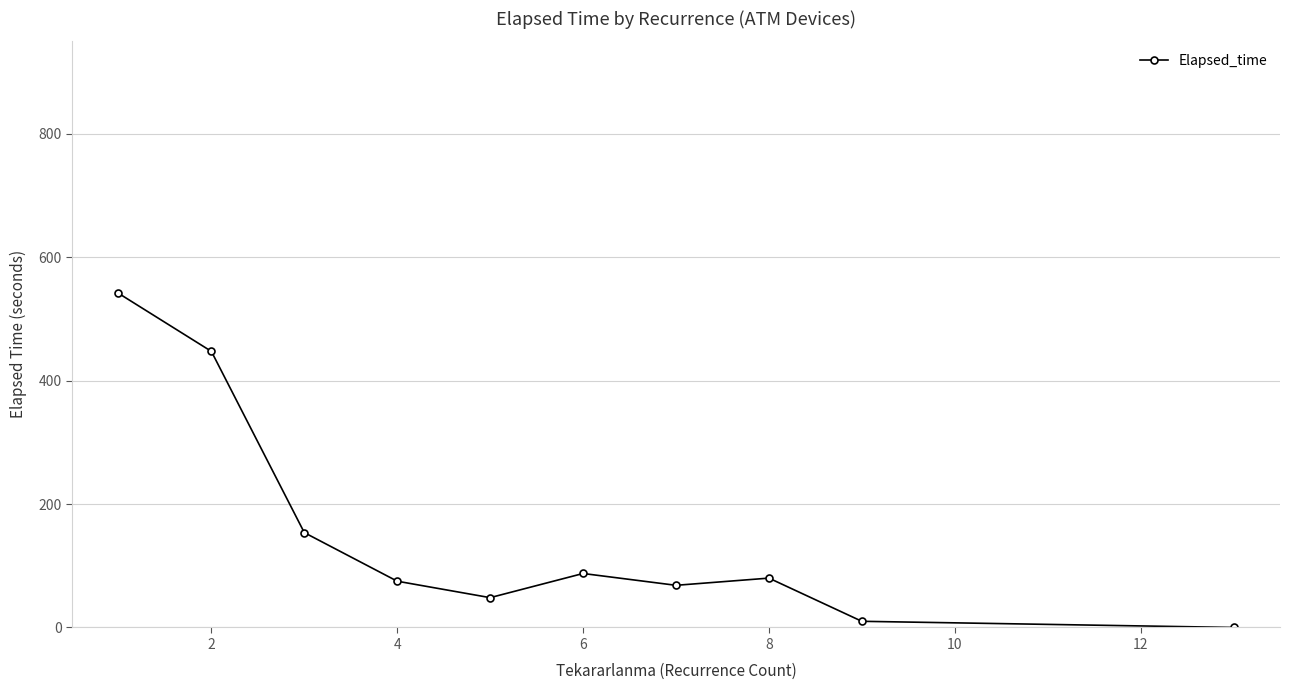

What is the maximum value shown in the chart?

541.7